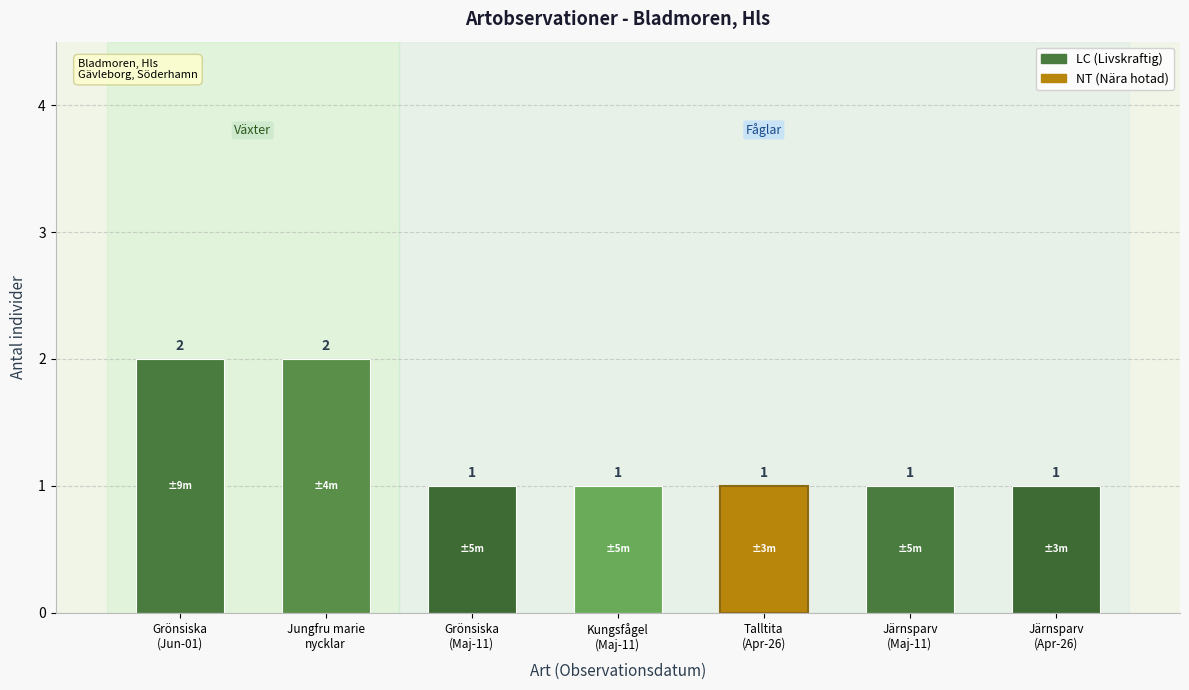

What is the difference between the second highest and second lowest values?

1